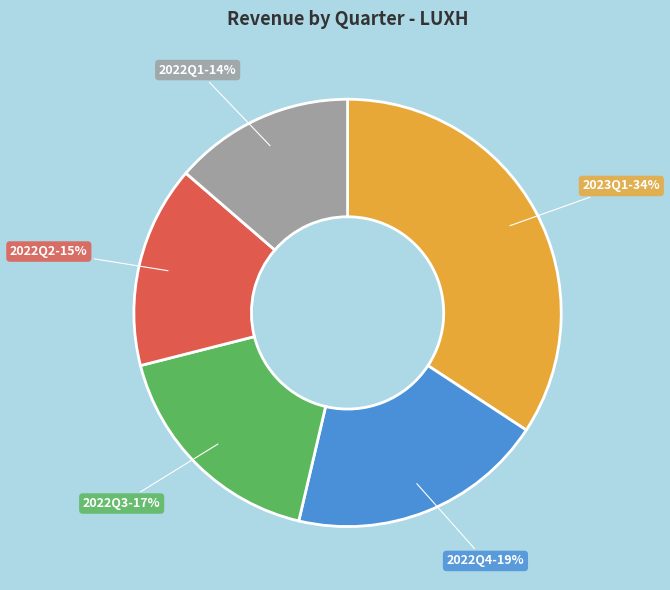

Count the number of slices in the pie.

5